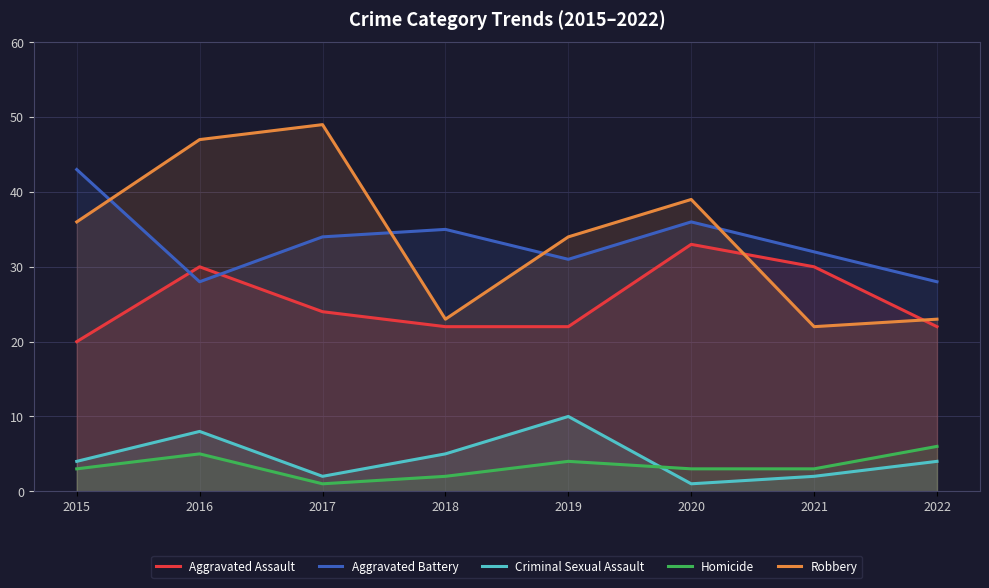

What is the value of the Aggravated Assault point at the 4th from the left?

22